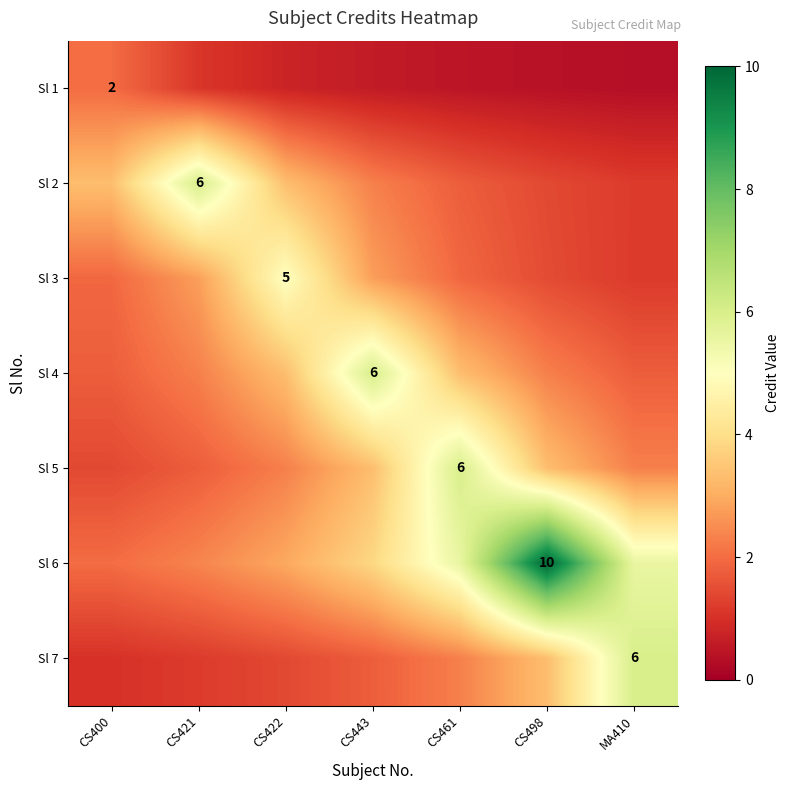

At which category is the sum across all series the highest?

CS498